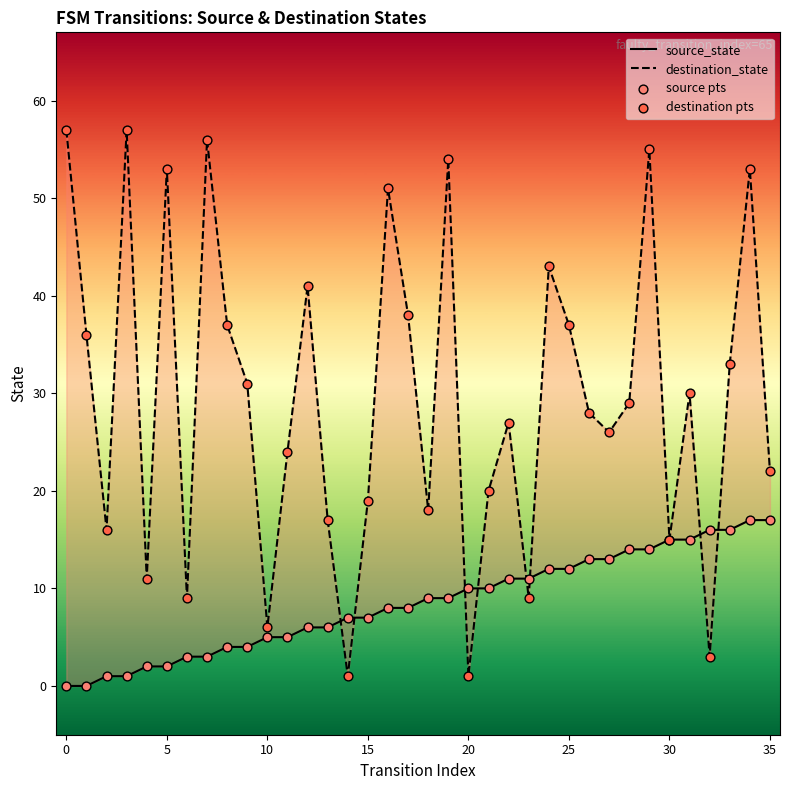

At how many categories does at least one series exceed 34?

14